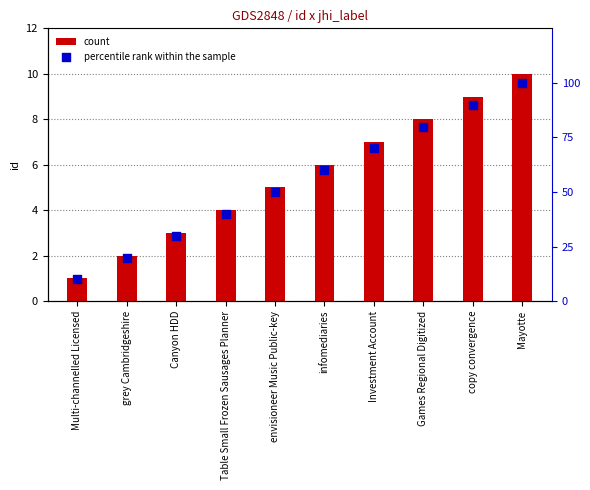

What are all the series names shown in the legend?

count, percentile rank within the sample